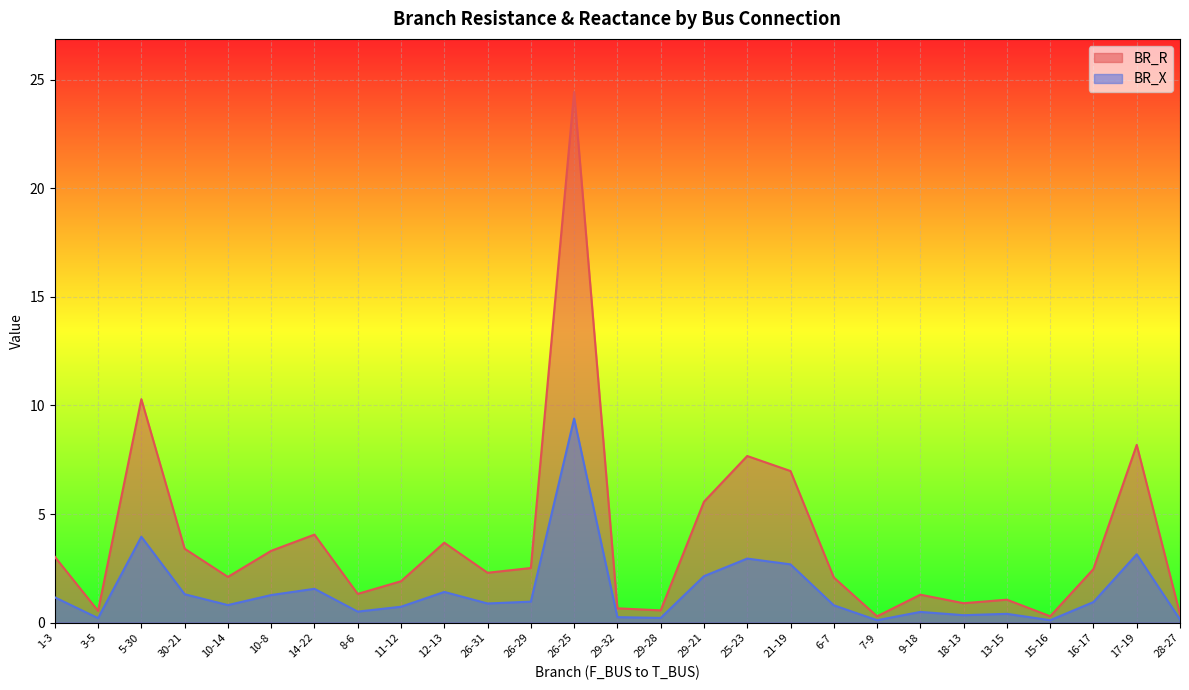

Which label corresponds to the largest value in the chart?

26-25